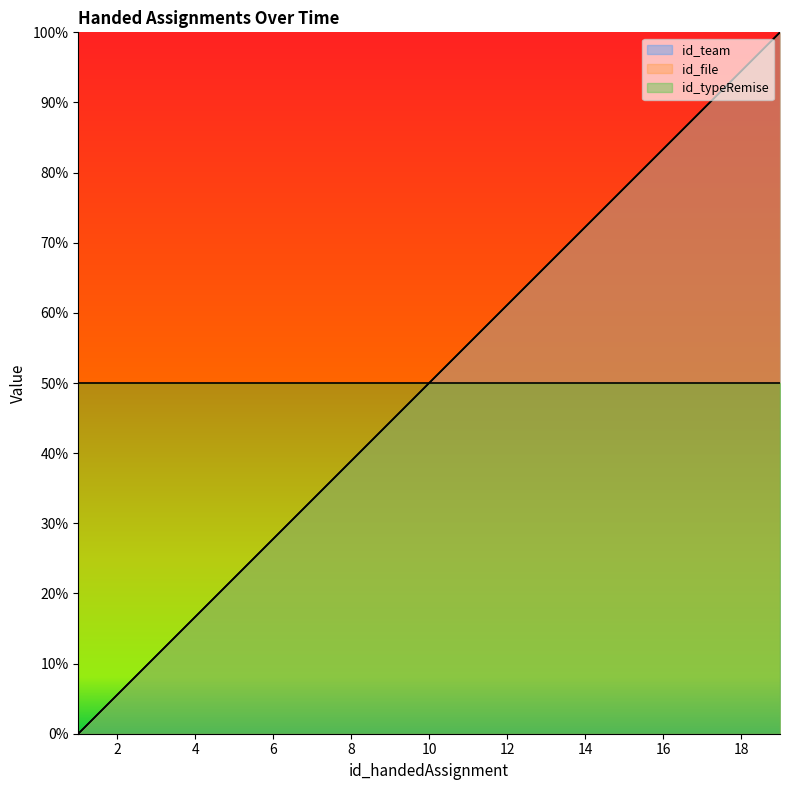

What is the average value of the id_team series?

0.5